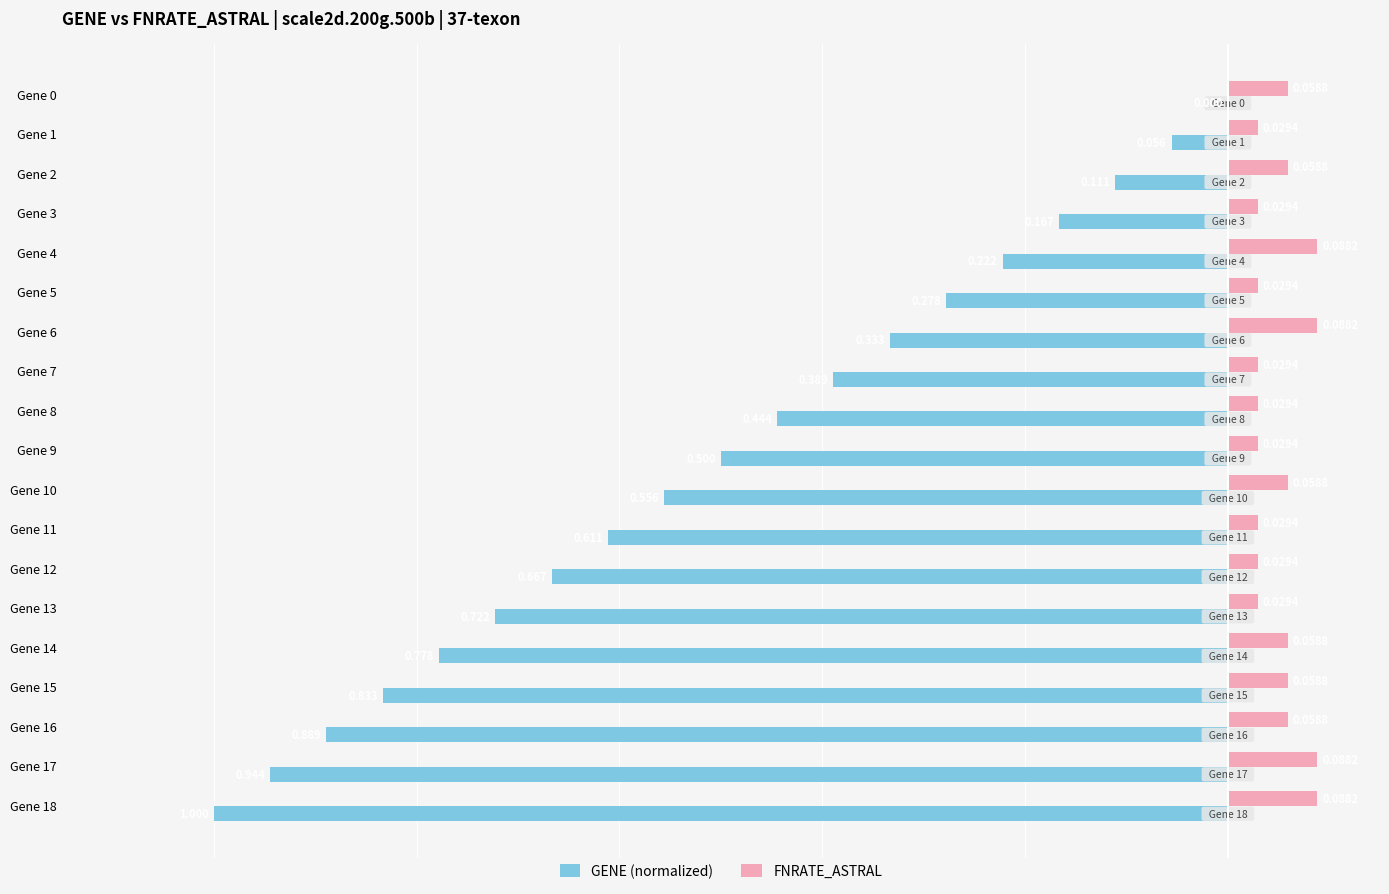

What is the average value of the GENE (normalized) series?

-0.5